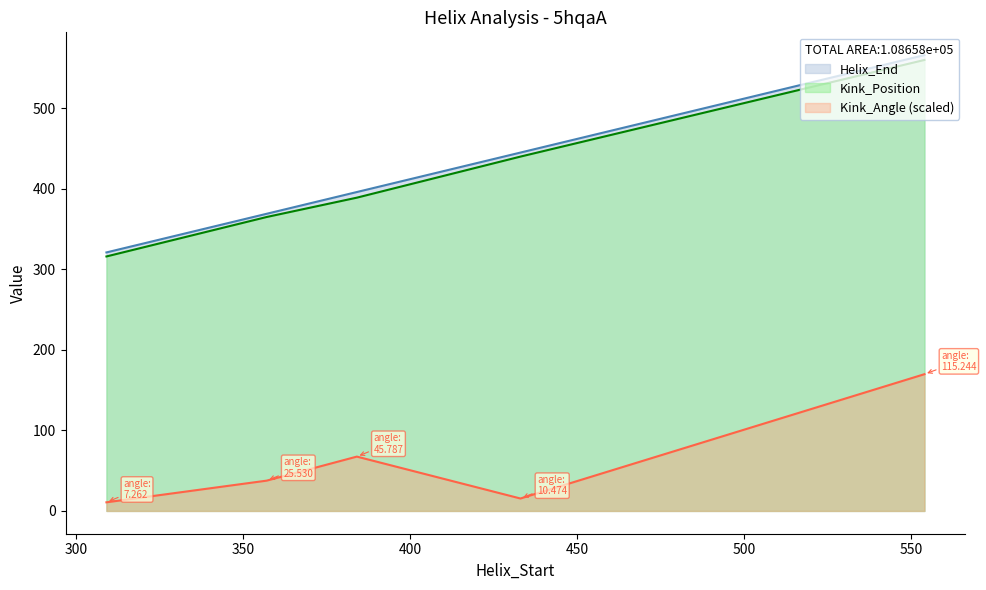

What is the spread (max minus min) of values at 433?

429.6